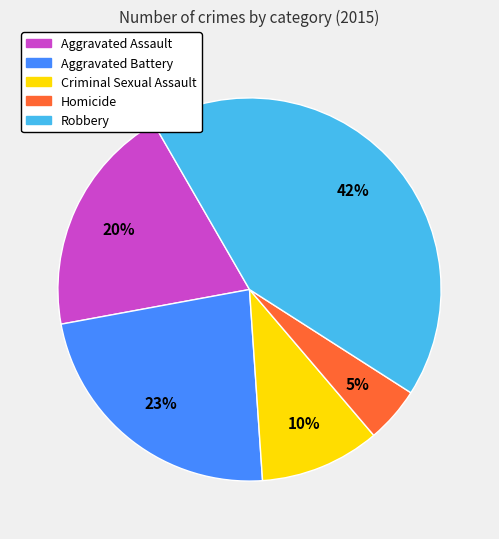

Which has a higher value, Homicide or Aggravated Battery?

Aggravated Battery